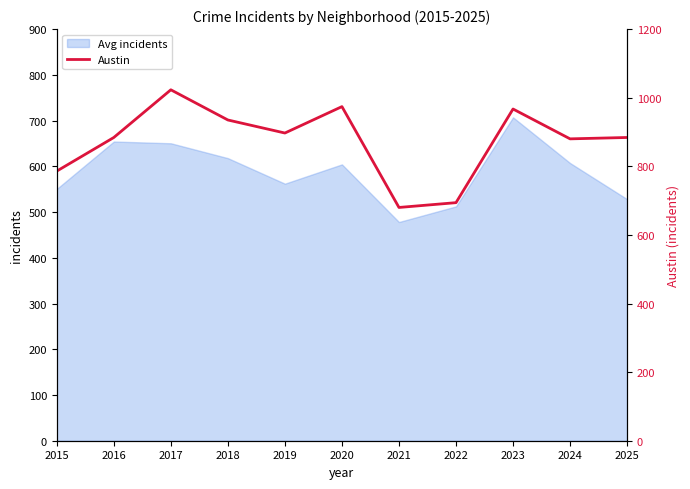

How many points are higher than both their immediate neighbors (excluding endpoints)?

3